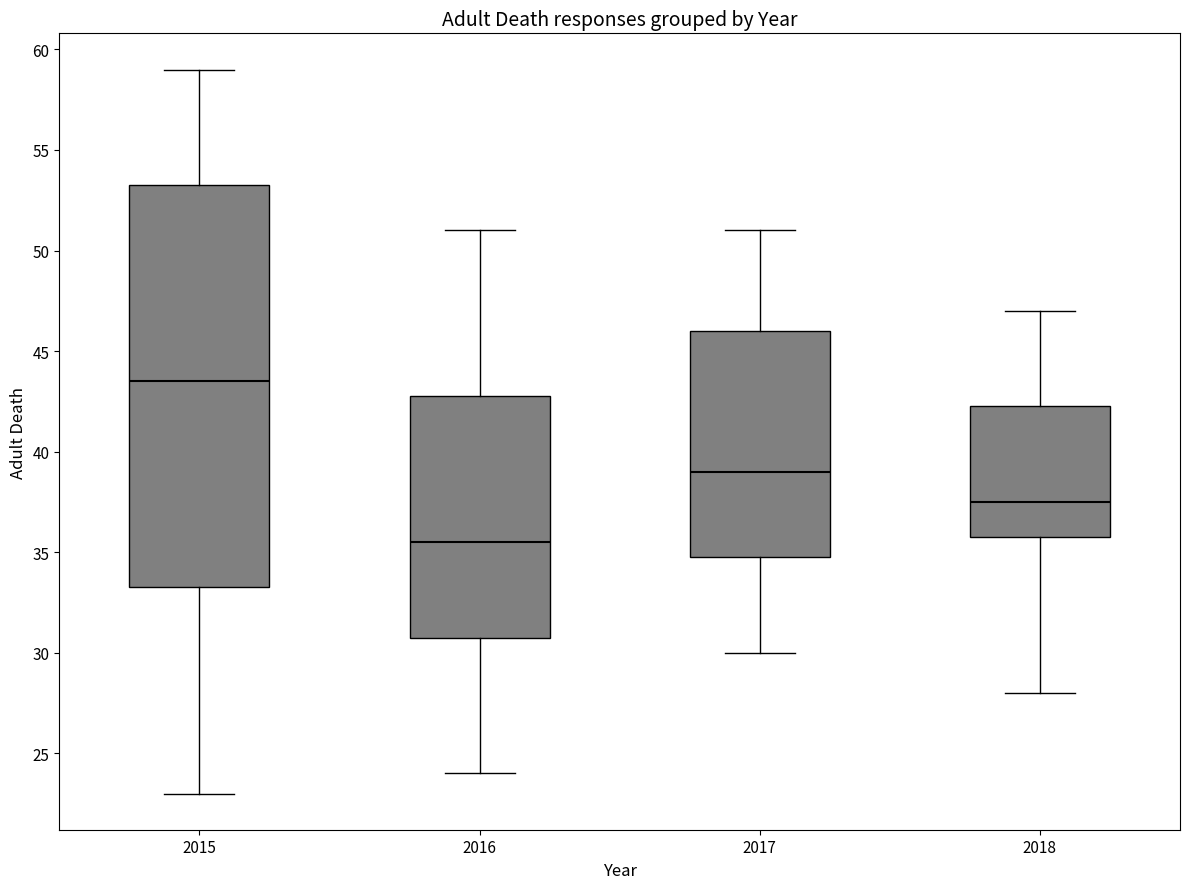

Which box has the lowest median line?

2016